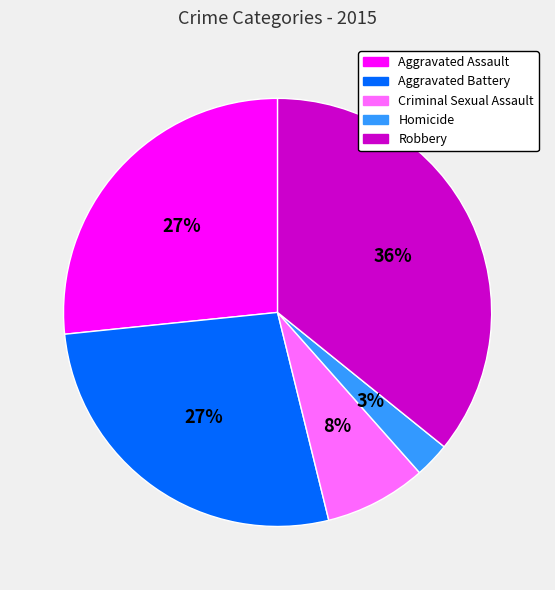

To the nearest percent, what is the combined percentage of Aggravated Battery and Homicide?

30%